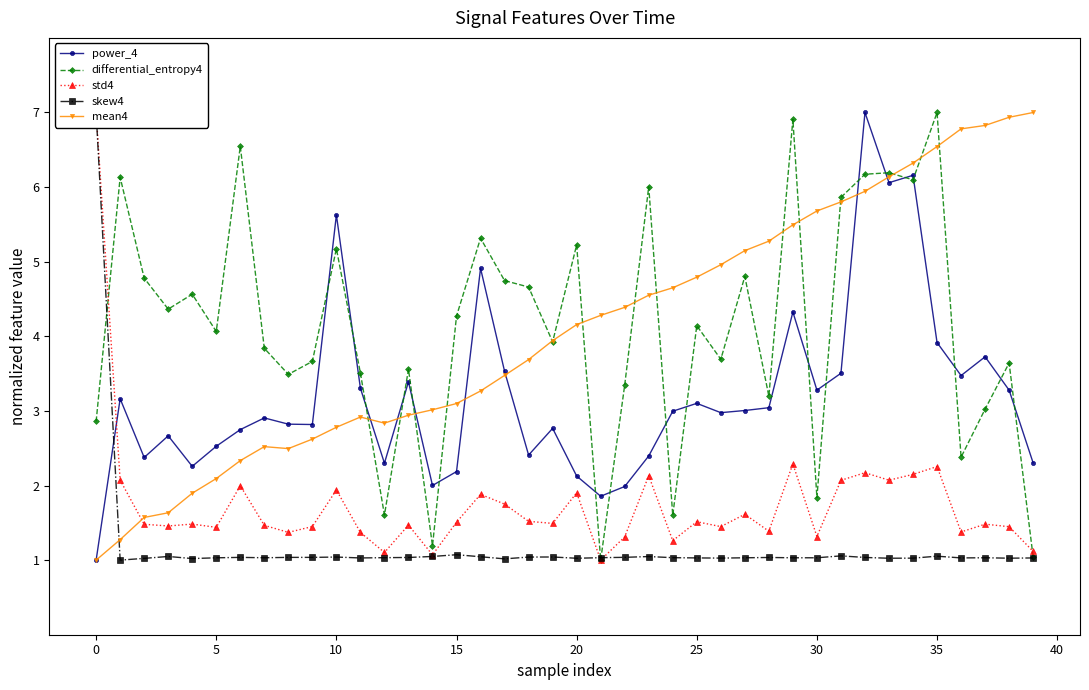

At which label is skew4 closest to 4?

15